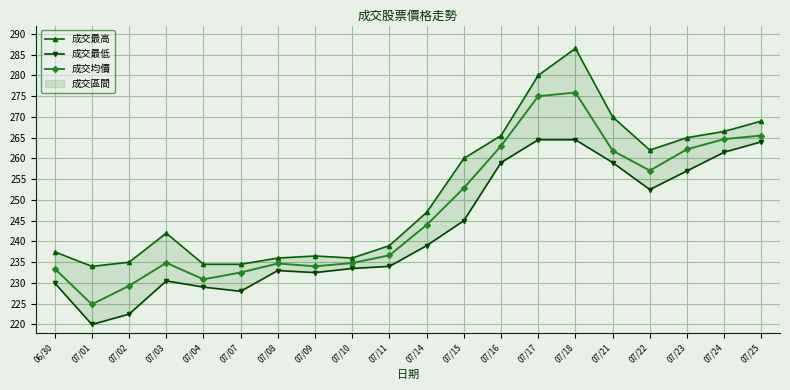

Where is the first local maximum for 成交均價?

07/03